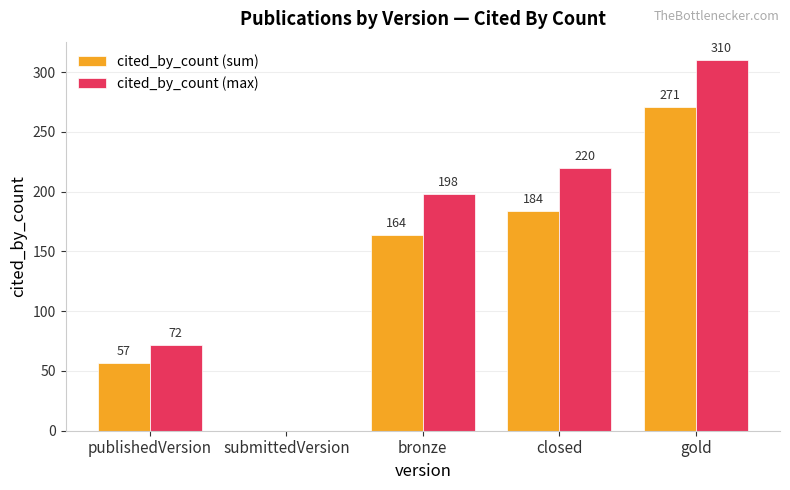

What is the sum of all cited_by_count (sum) values?

676